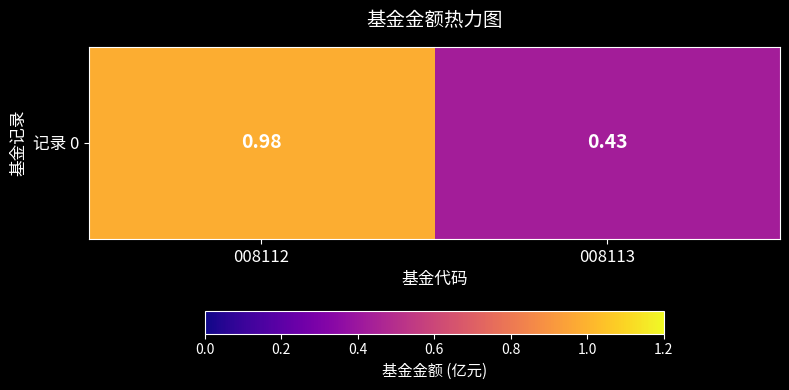

Reading right to left, what are all the values shown in this chart?

0.4	1.0